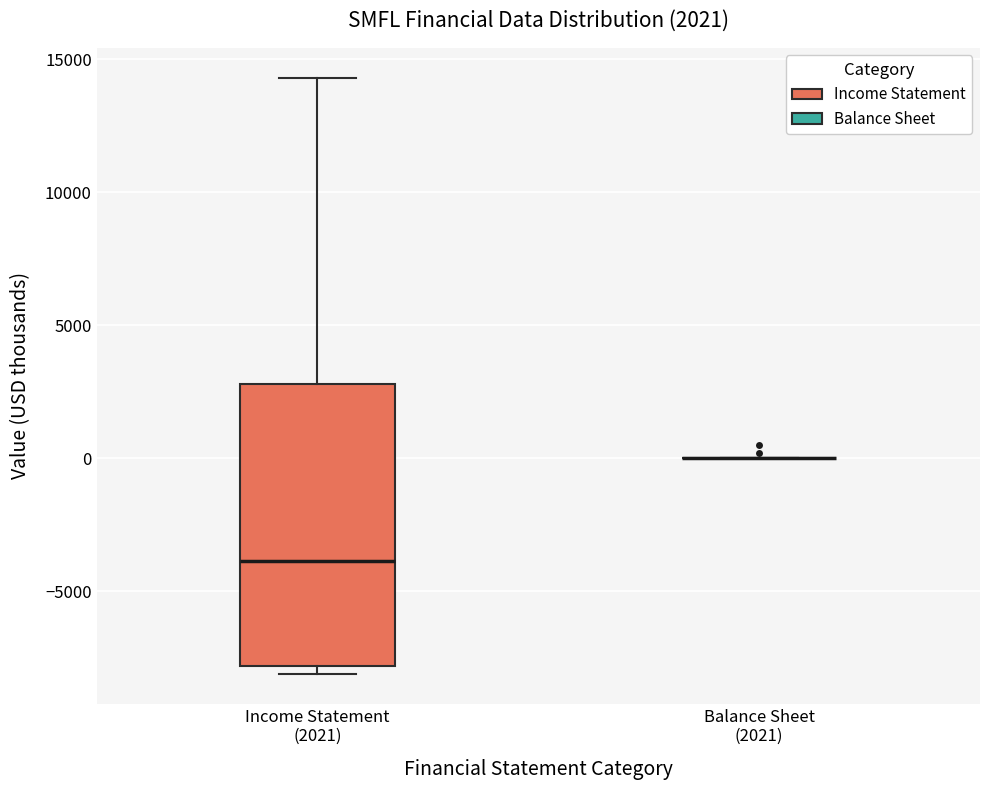

Comparing the boxes themselves (not the whiskers), which one is the tallest?

Income Statement (2021)